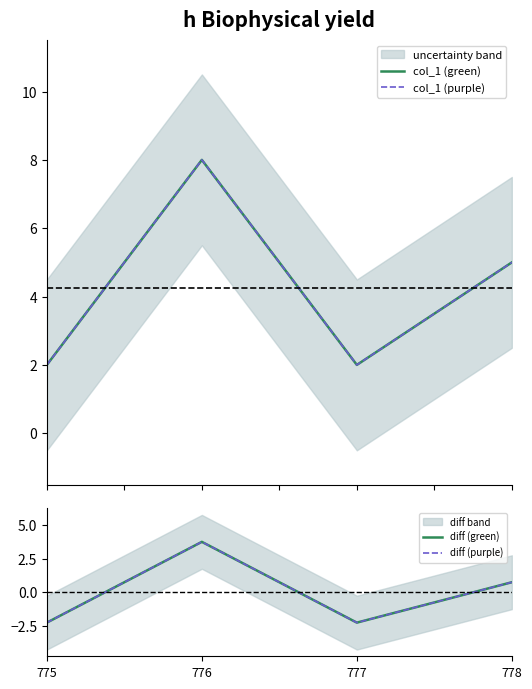

True or false: diff (purple) has a value of 3.8 at 776.

True